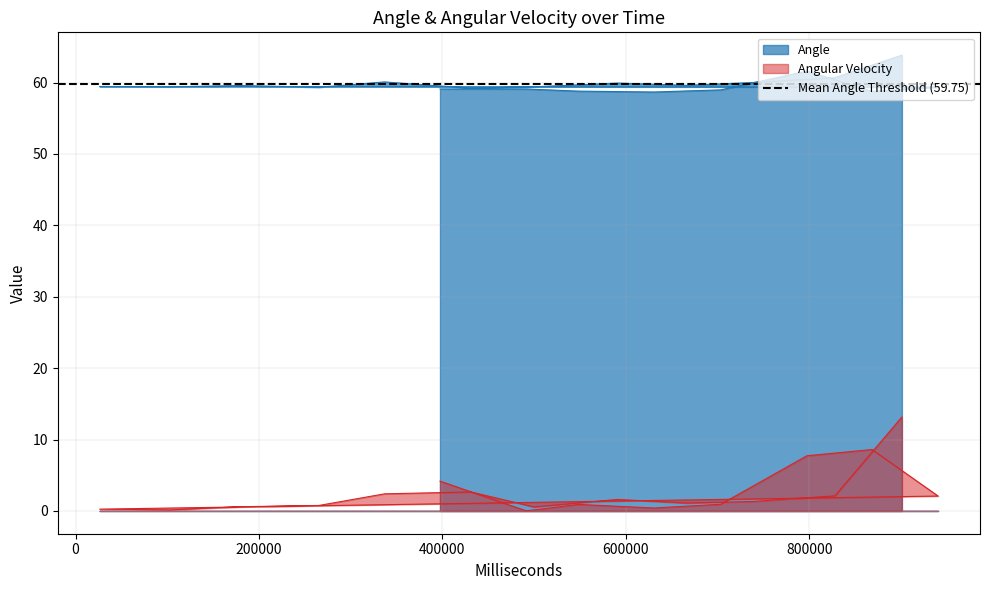

Between 600000 and 800000, which is larger?

800000